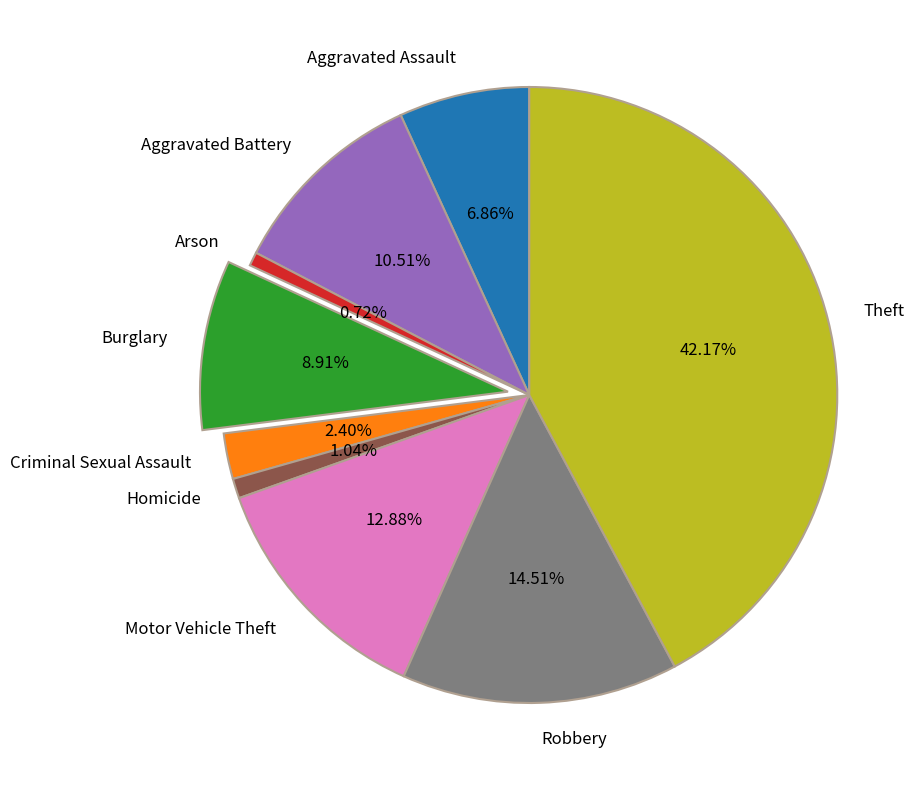

To the nearest percent, what is the difference between the largest and smallest slice percentages?

41%